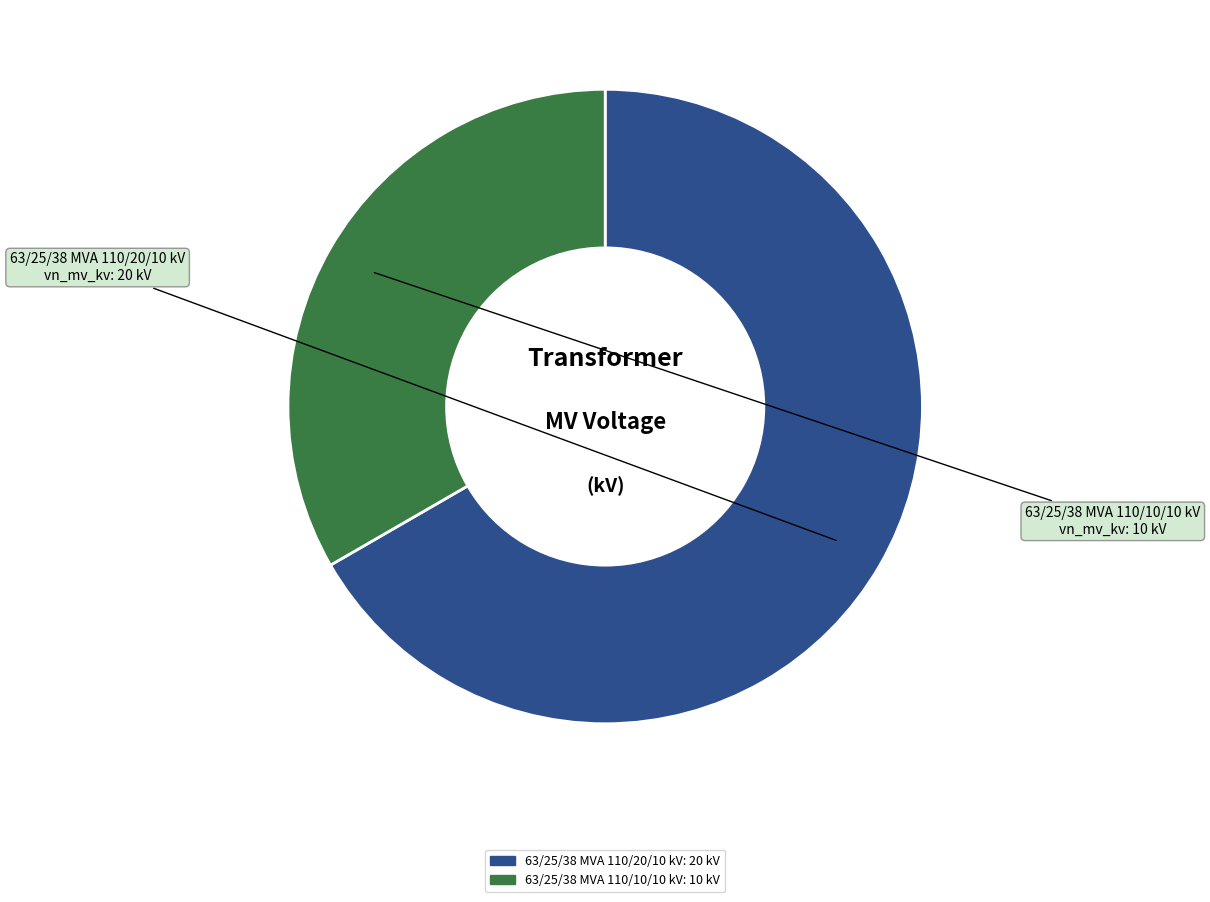

Between 63/25/38 MVA 110/20/10 kV and 63/25/38 MVA 110/10/10 kV, which is larger?

63/25/38 MVA 110/20/10 kV